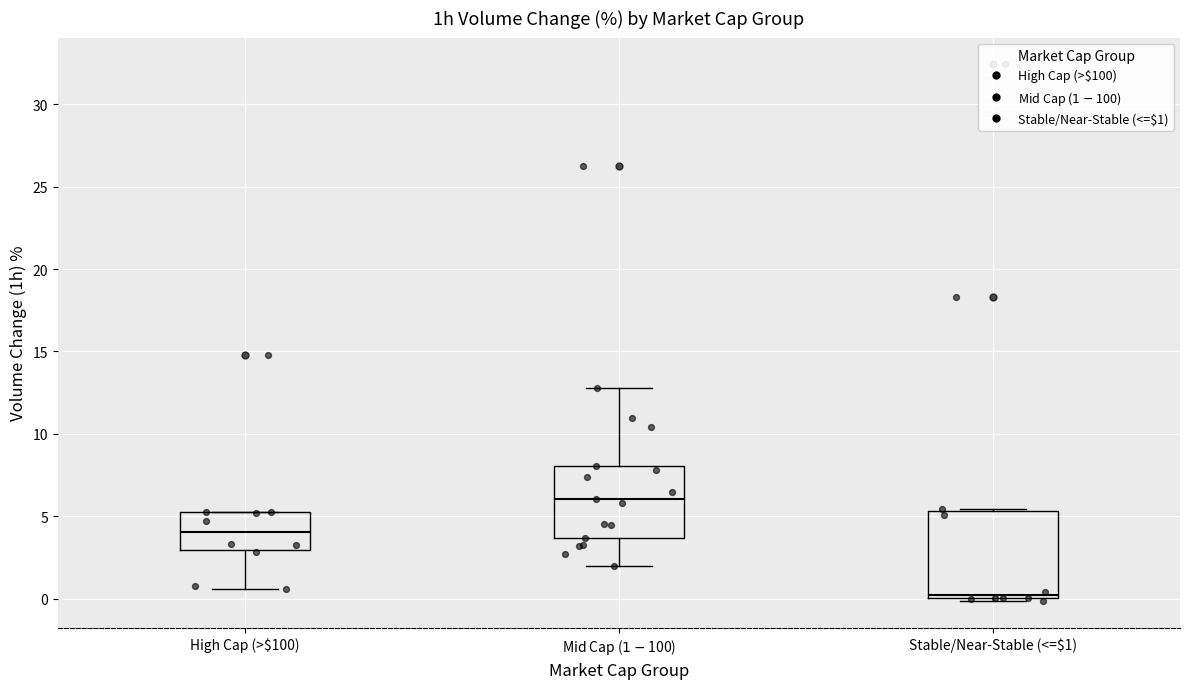

Which box is the tallest, from its lower edge to its upper edge?

Stable/Near-Stable (<=$1)